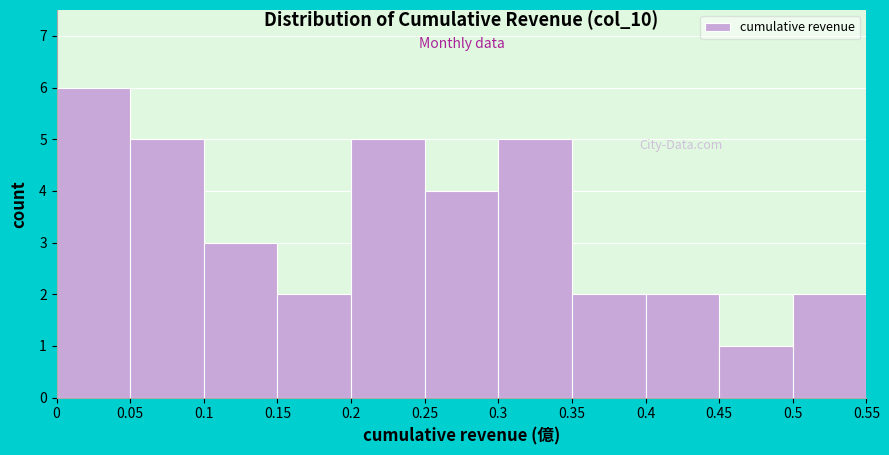

Over which range of the x-axis is the bar tallest?

0 to 0.05